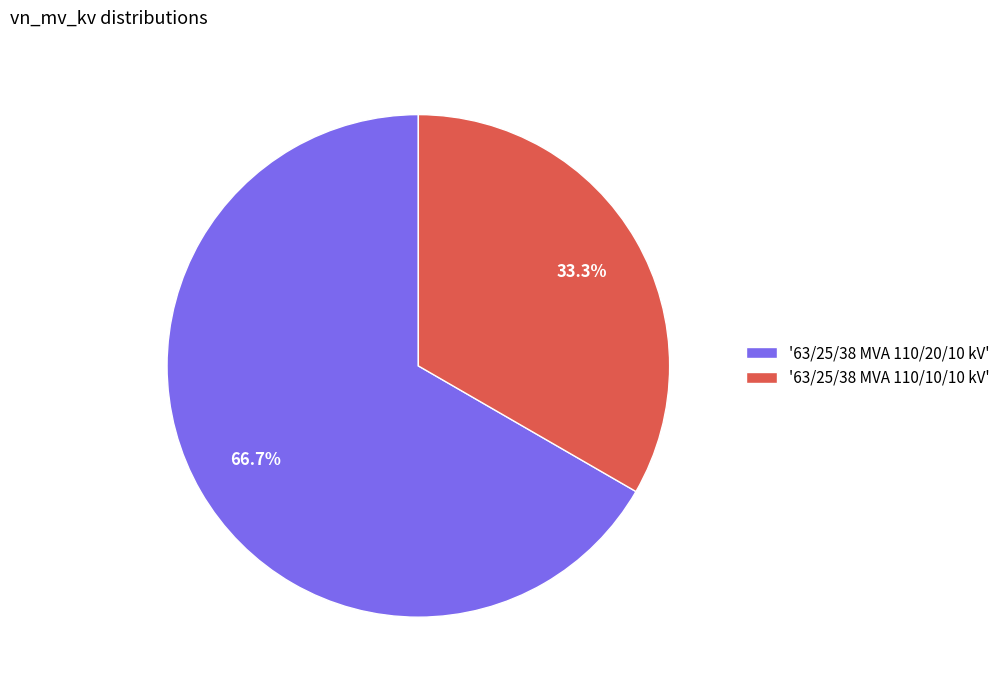

What is the largest slice in the pie chart?

'63/25/38 MVA 110/20/10 kV'